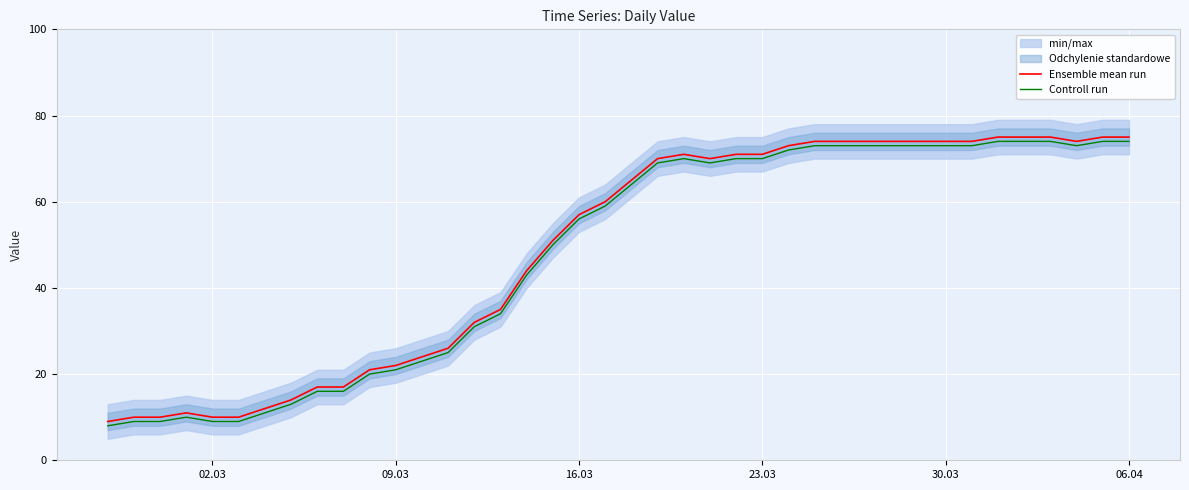

True or false: Ensemble mean run and Controll run intersect in this chart.

False